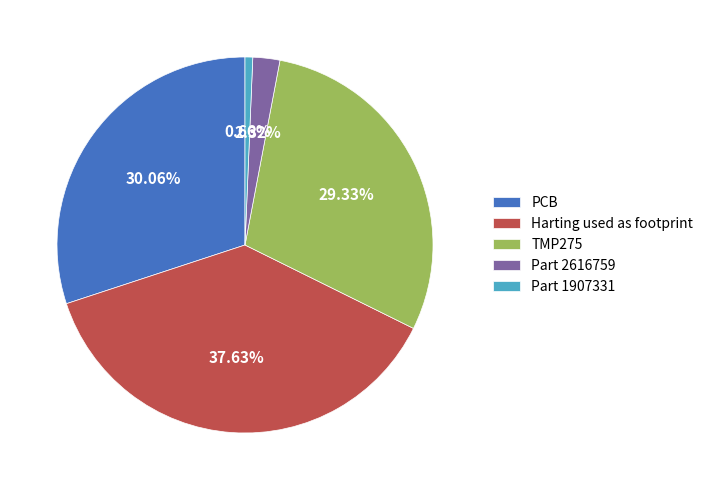

Rank the categories by value from lowest to highest.

Part 1907331, Part 2616759, TMP275, PCB, Harting used as footprint